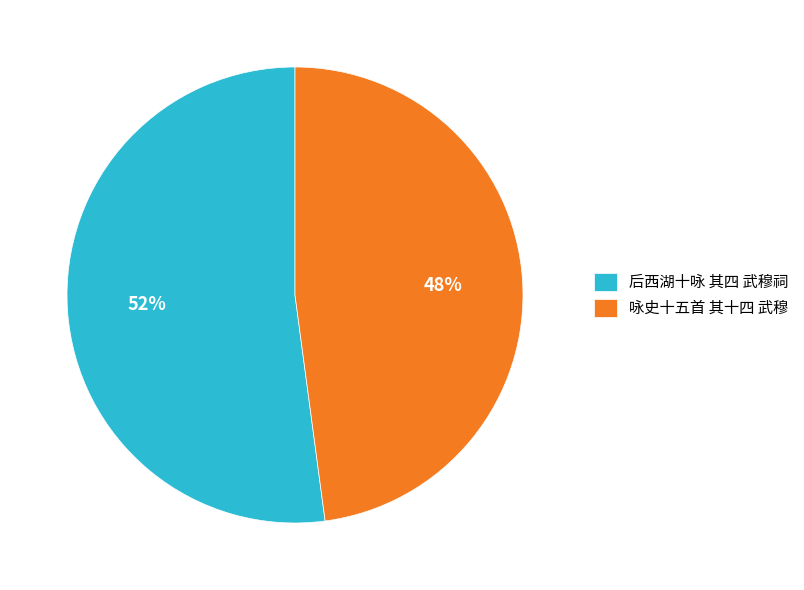

Is it true that 咏史十五首 其十四 武穆 is 41% of the pie?

False